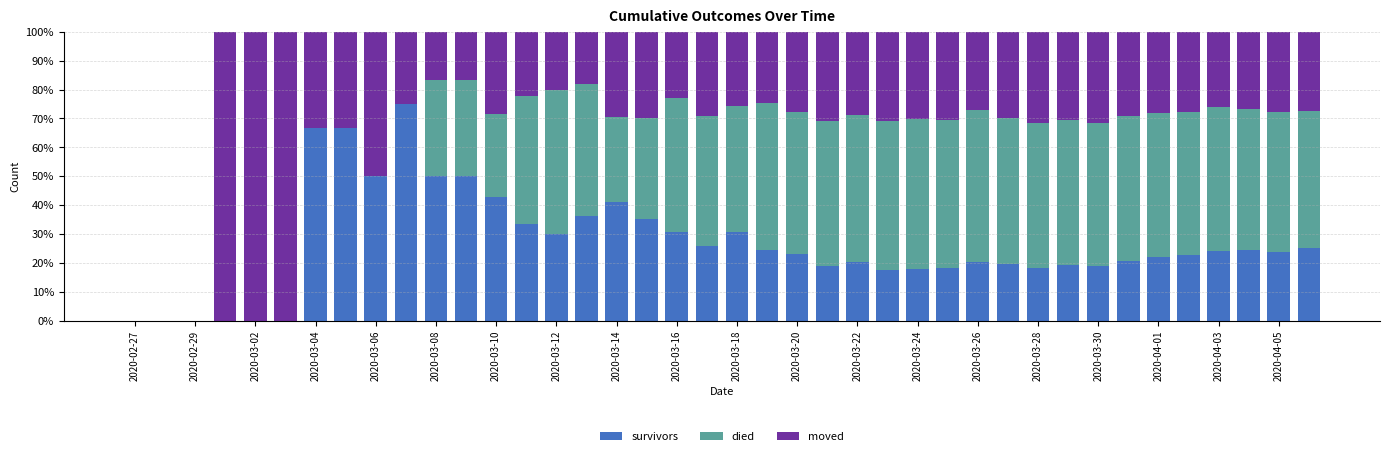

What is the maximum value for survivors?

75.0